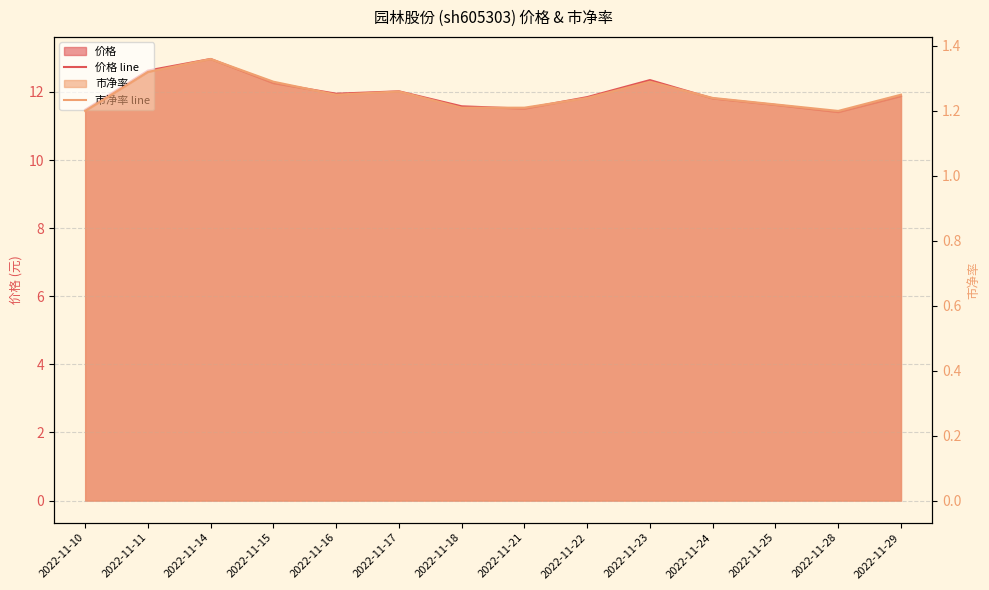

Where is the first local maximum for 市净率 line?

2022-11-14